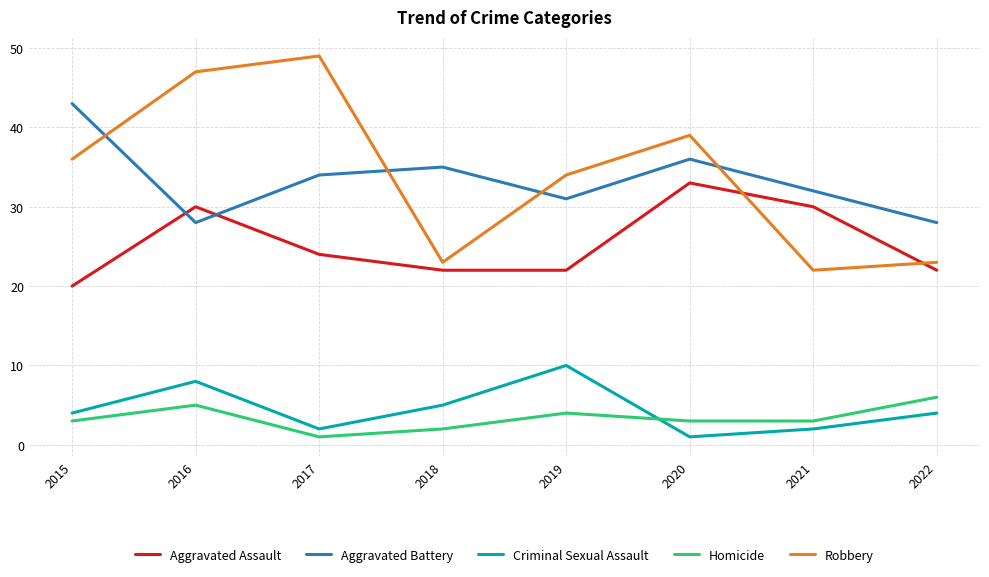

True or false: Criminal Sexual Assault and Robbery cross at least once.

False